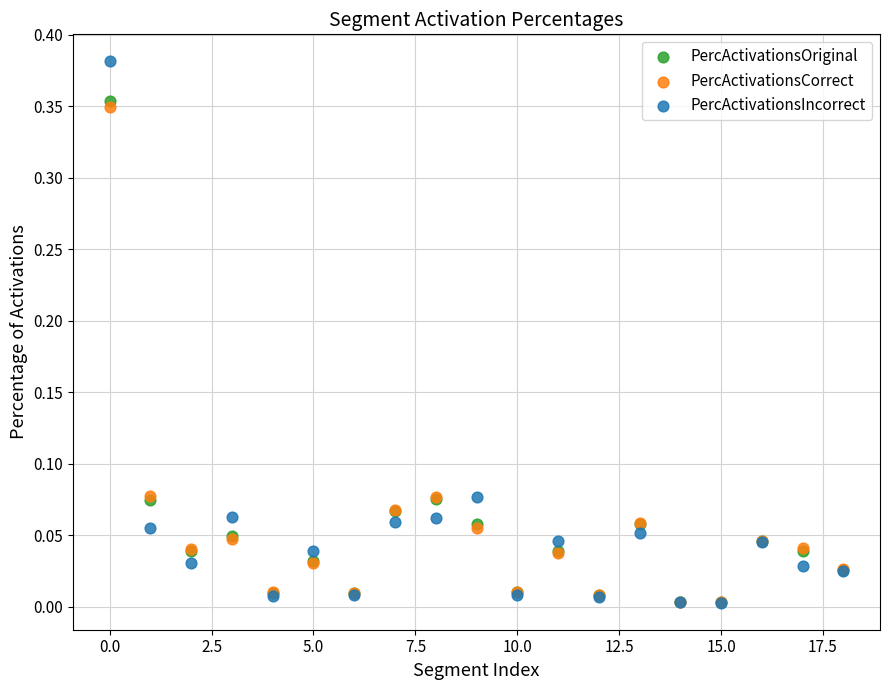

Which series contains the highest Y value?

PercActivationsIncorrect